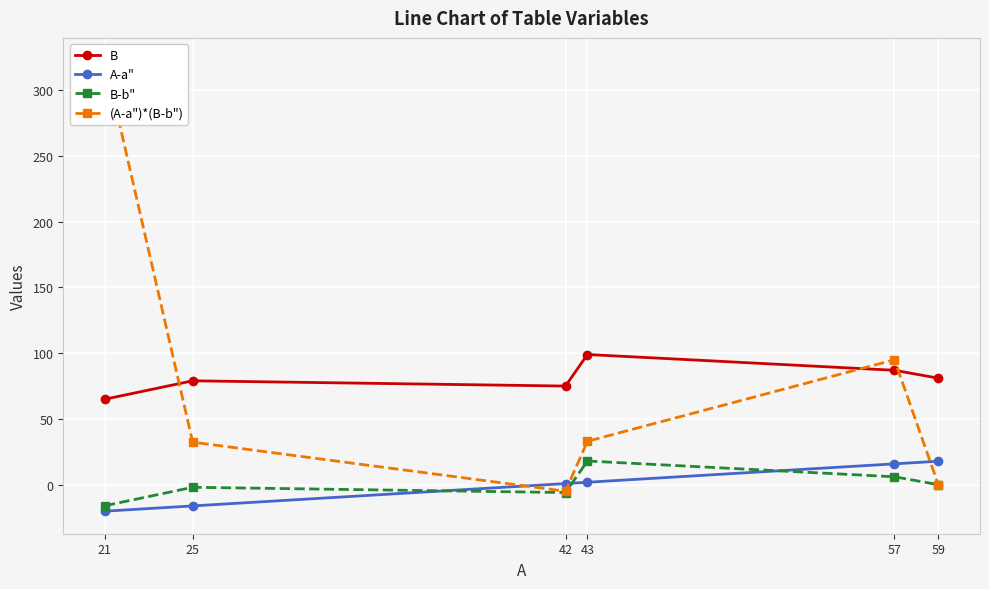

Rank the series by their maximum value, from lowest to highest.

A-a", B-b", B, (A-a")*(B-b")